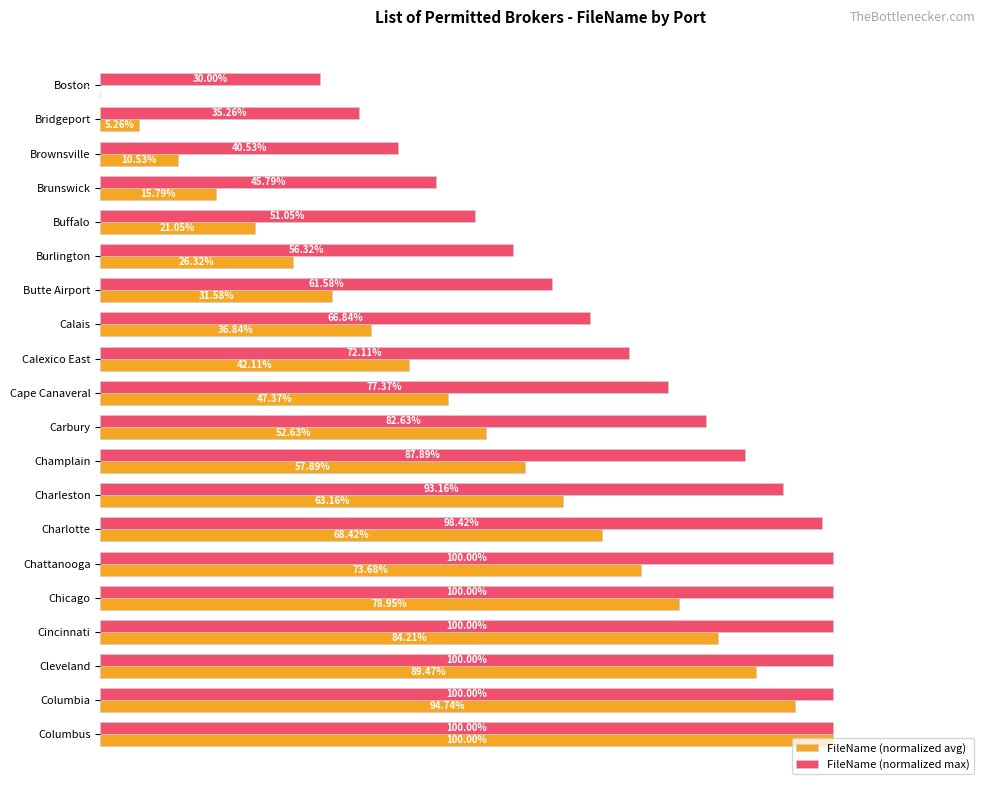

Which series has the largest total across all categories?

FileName (normalized max)